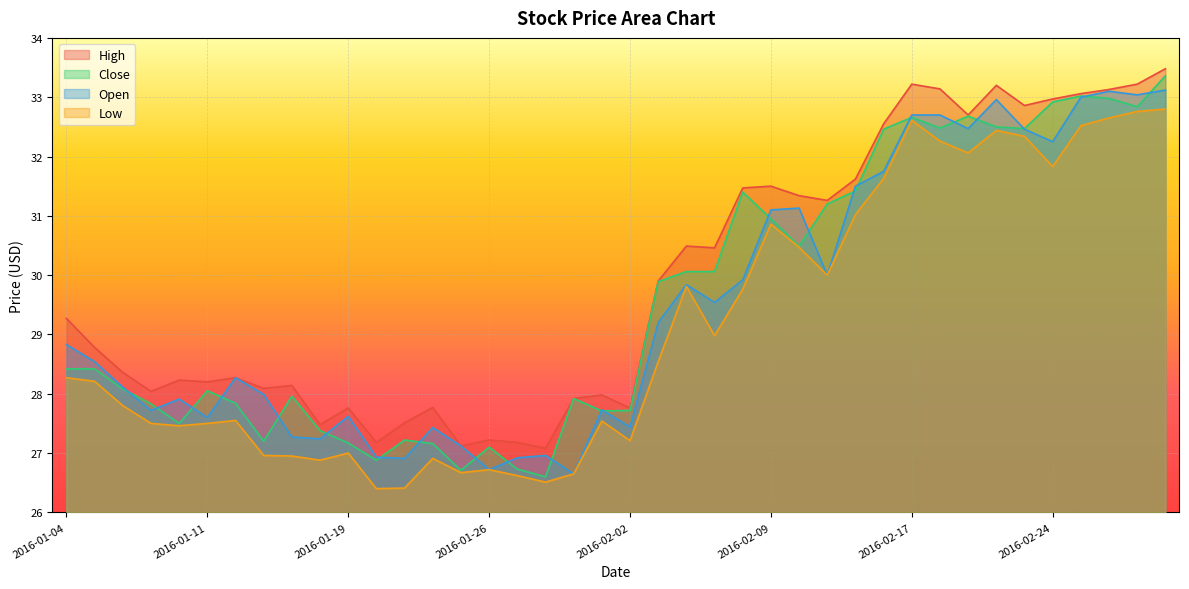

Does the chart display data point markers on the line(s)?

No